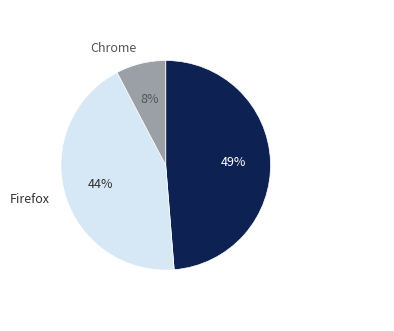

True or false: Firefox accounts for 44% of the total.

True